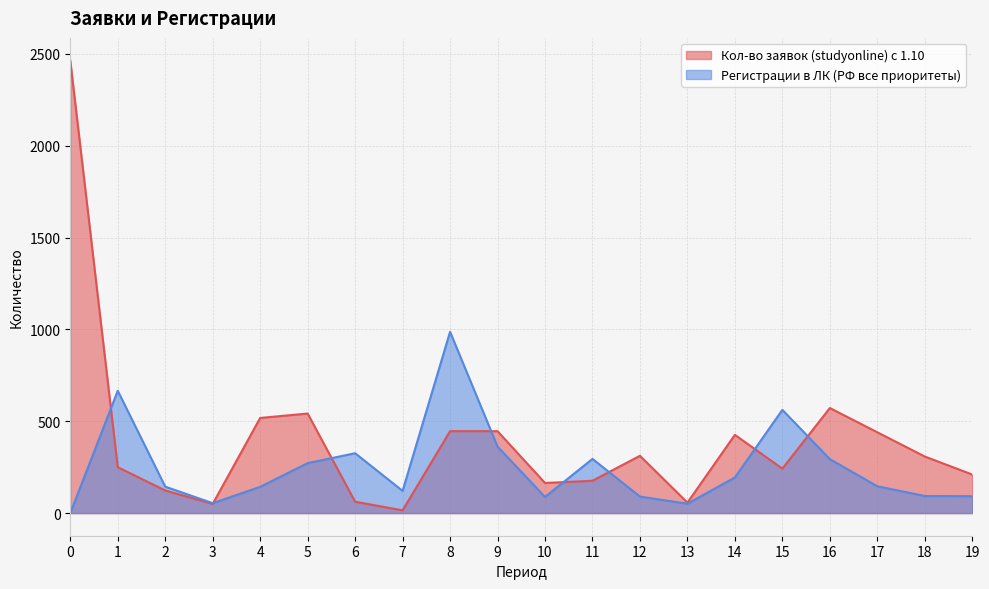

The value of Кол-во заявок (studyonline) с 1.10 at 17 is 741. True or false?

False